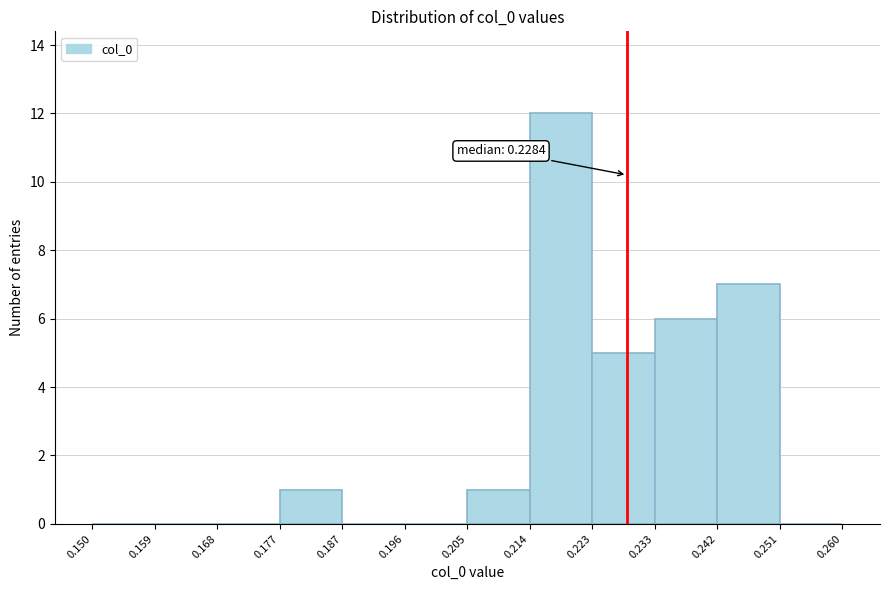

Over which range of the x-axis is the bar tallest?

0.214 to 0.223